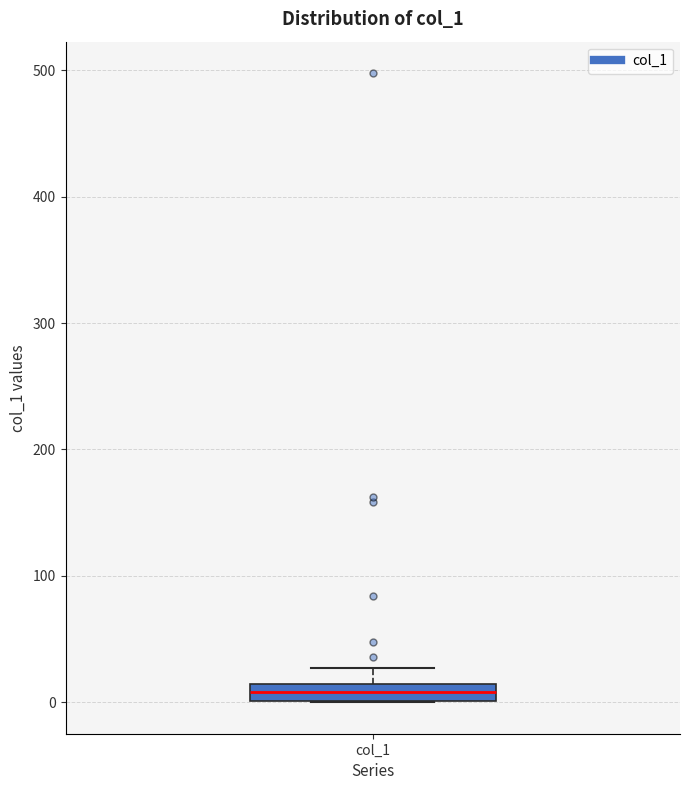

Where does the upper whisker of the box for col_1 end on the y-axis? The values are not printed on the chart, so give them approximately, as read against the axis.

30